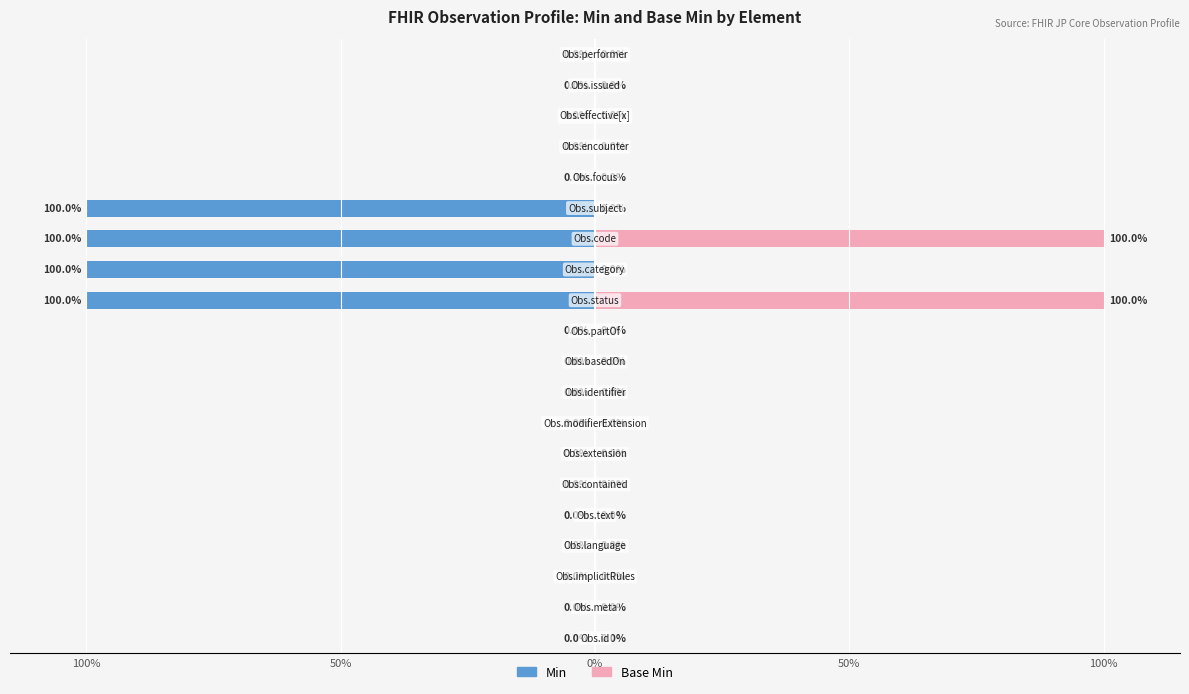

The Min series shows -35 at 7. True or false?

False